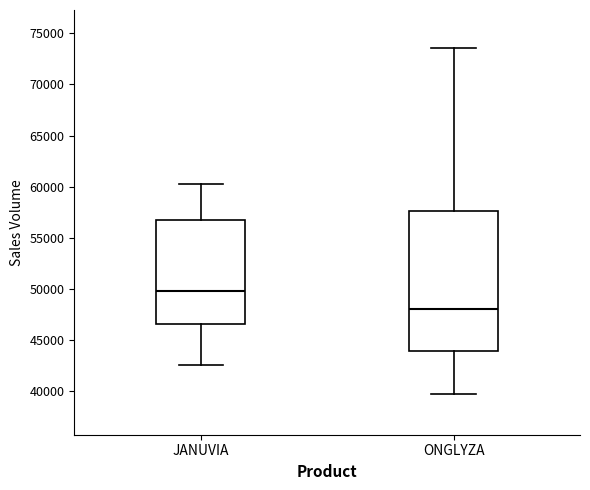

Which box has the lowest median line?

ONGLYZA